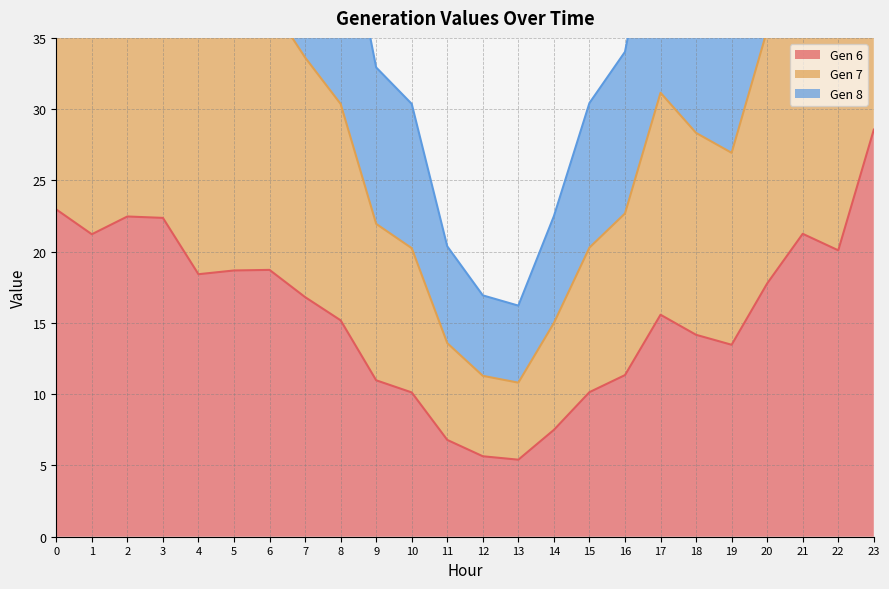

What is the lowest value of the Gen 6 series?

5.4